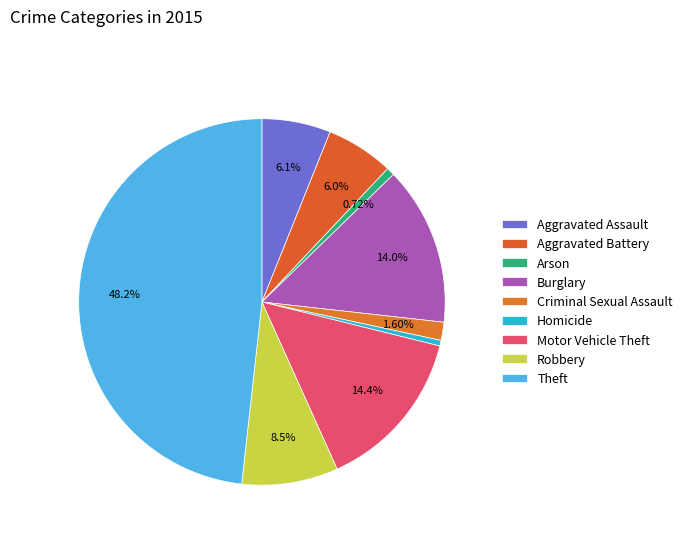

What is the ratio of the value at Motor Vehicle Theft to the value at Robbery?

1.7